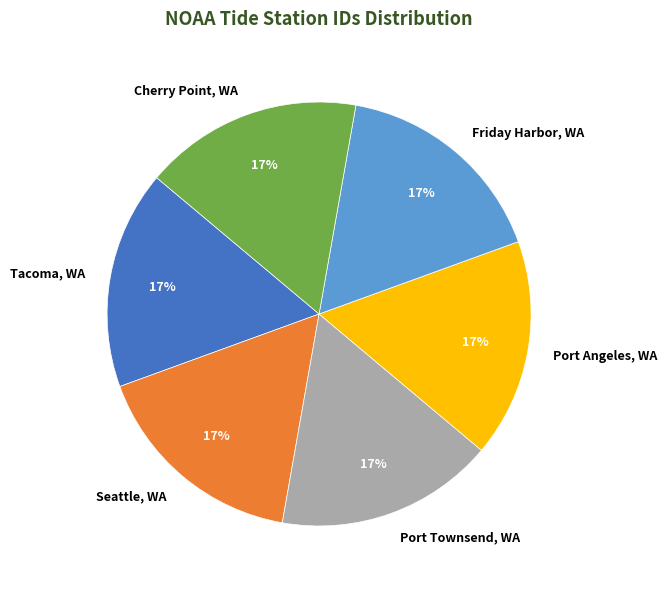

Do Port Townsend, WA and Seattle, WA together represent more than half of the pie?

No